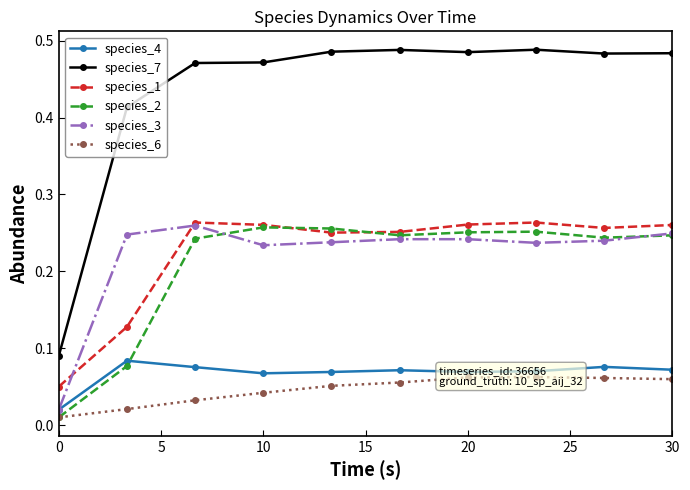

True or false: species_1 and species_4 intersect in this chart.

False